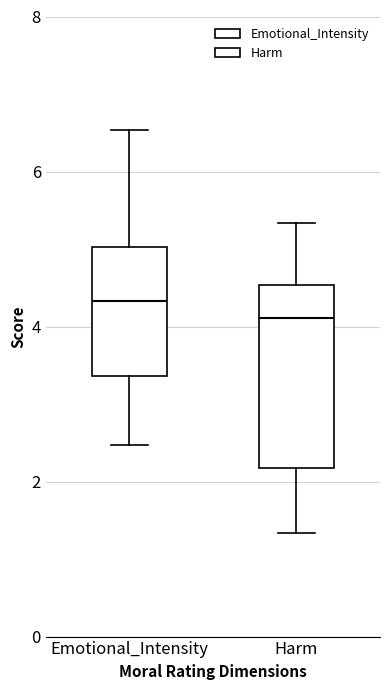

Reading left to right, read every box against the y-axis: the position of its median line, the range the box covers, and the ends of its whiskers. The values are not printed on the chart, so give them approximately, as read against the axis.

Emotional_Intensity: median 4.4, box 3.4 to 5.0, whiskers 2.4 to 6.6
Harm: median 4.2, box 2.2 to 4.6, whiskers 1.4 to 5.4